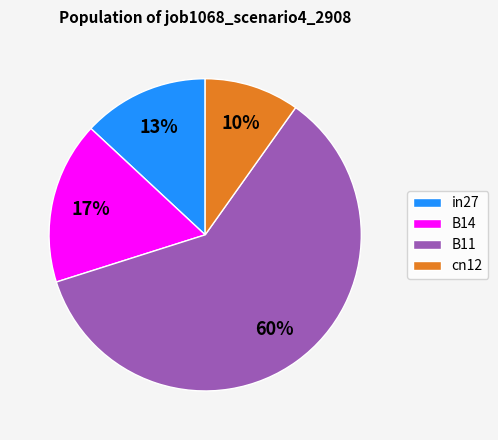

To the nearest percent, what is the difference between the largest and smallest slice percentages?

50%